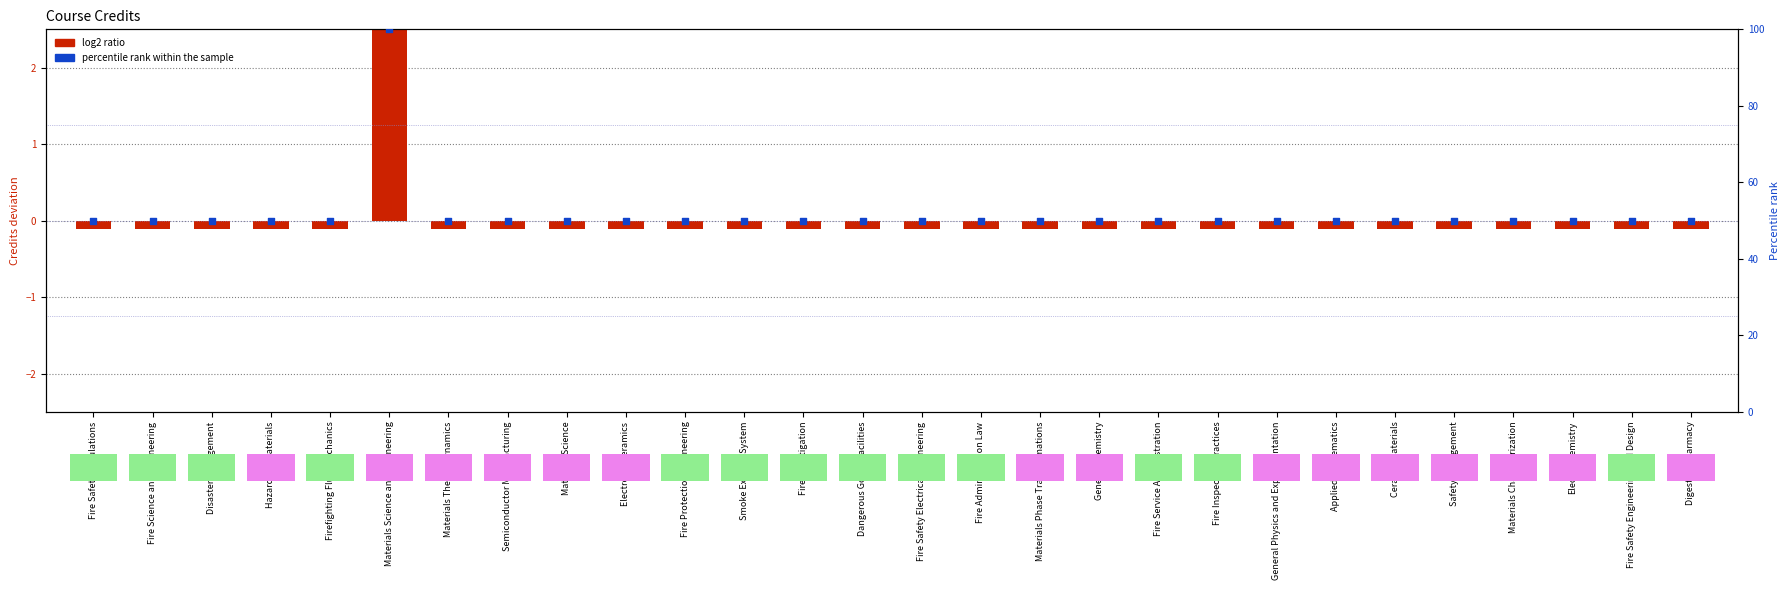

Is the value of percentile rank within the sample at Ceramic Materials greater than the value of log2 ratio at General Physics and Experimentation?

Yes